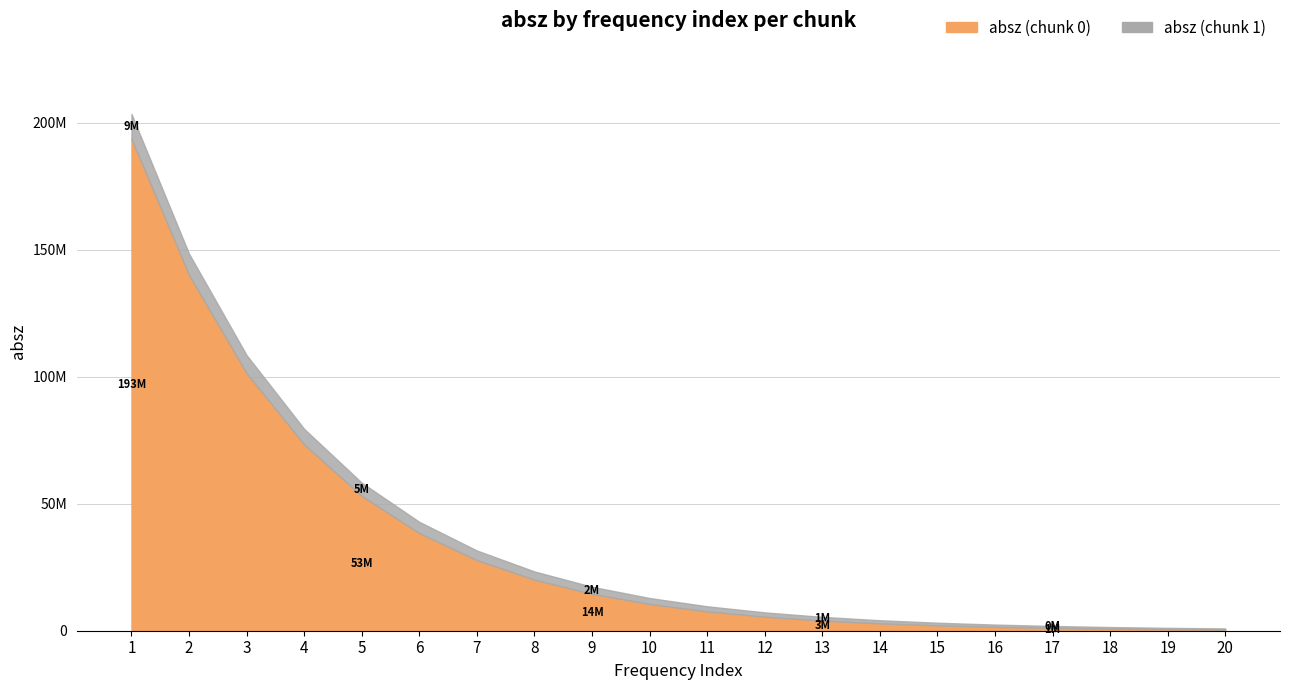

Reading left to right, extract all data points from this chart.

absz (chunk 0): 193521000	139952000	101267000	73285900	53008000	38375100	27746200	20067800	14512900	10495500	7589350	5487630	3967430	2867770	2072850	1498100	1082620	782347	565356	408539
absz (chunk 1): 9864270	8442670	7203030	6150690	5245640	4475600	3821030	3262590	2784240	2375840	2027400	1730320	1476860	1260200	1075410	917712	783043	668251	570244	486591